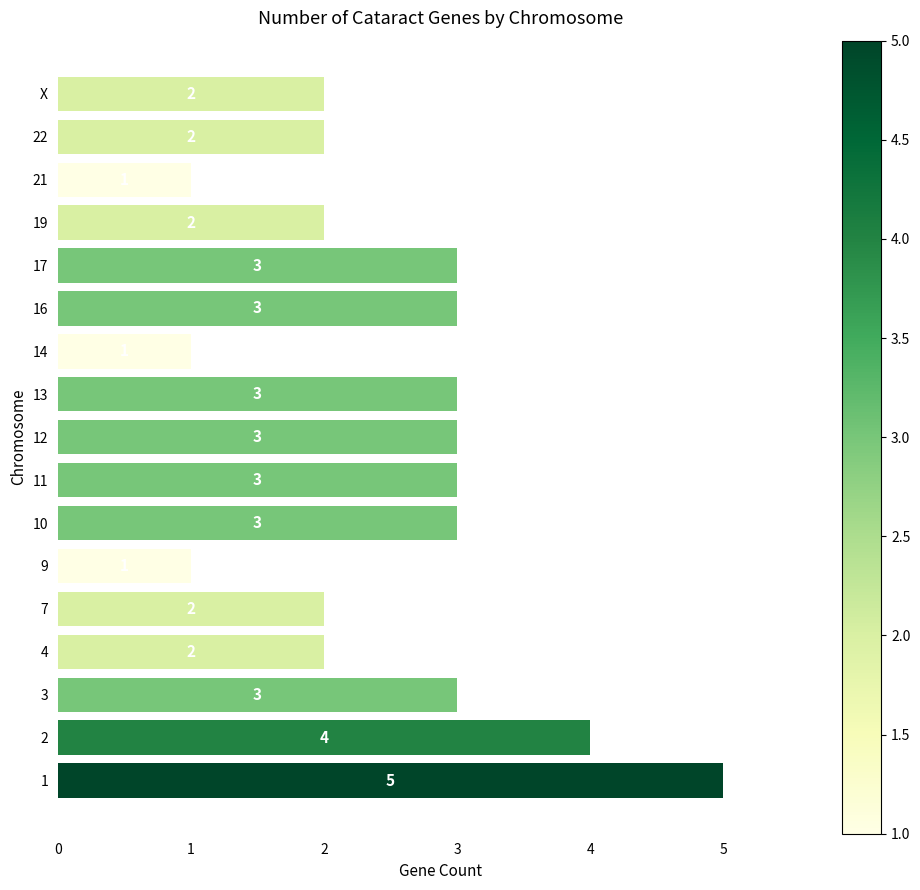

Approximately how many times larger is the value at 12 compared to 3?

1.0